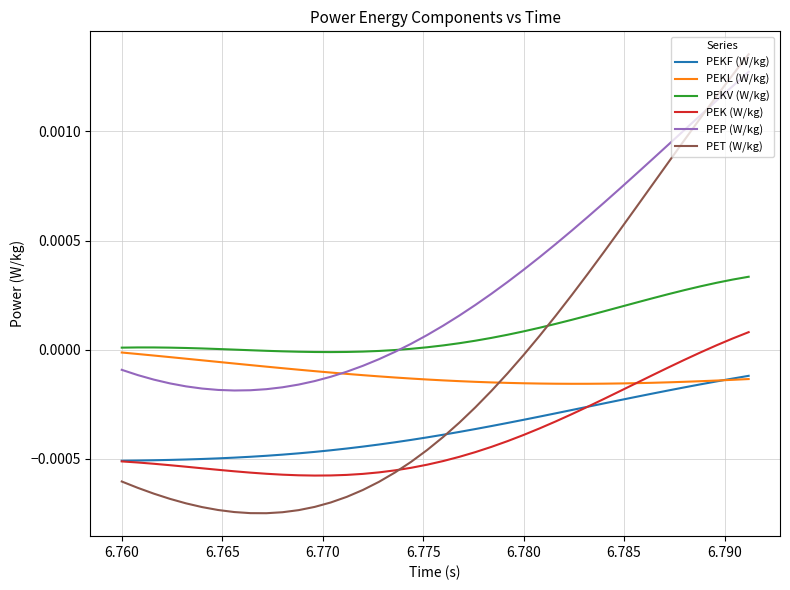

Which series has the largest total across all categories?

PEP (W/kg)